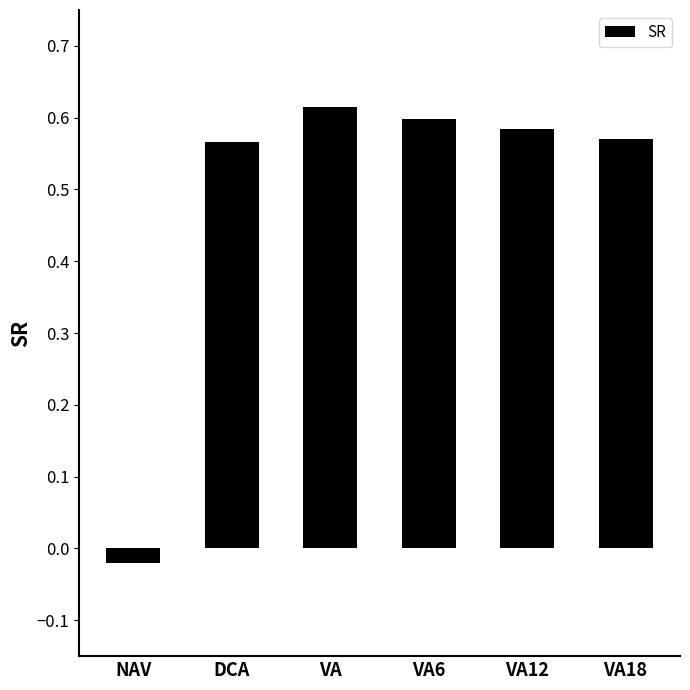

Is it true that the value at VA6 is 0.4?

False